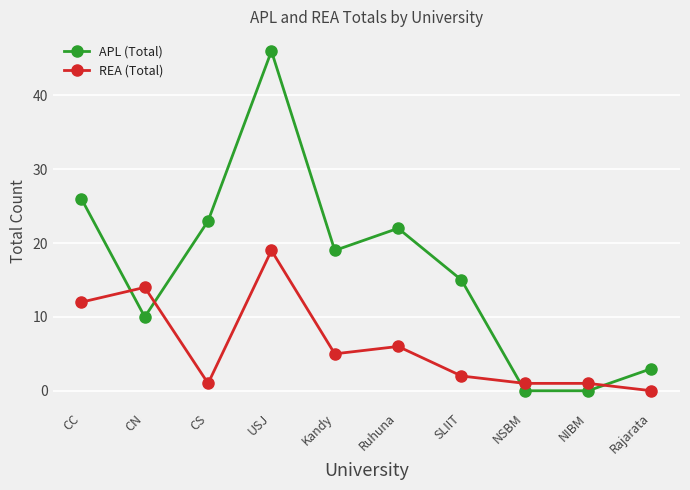

True or false: APL (Total) and REA (Total) intersect in this chart.

True